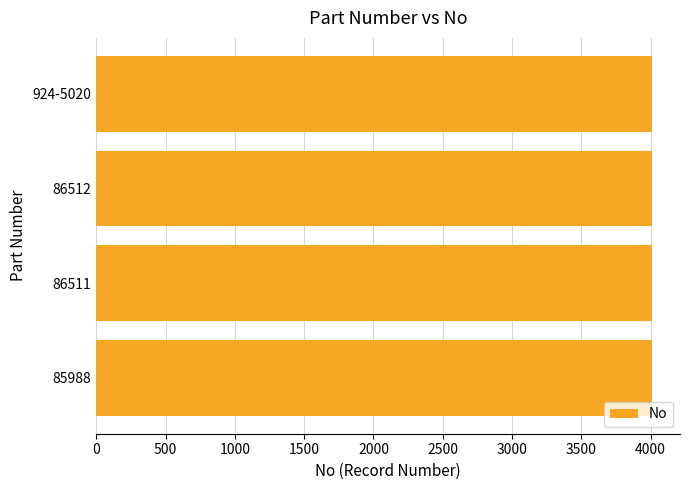

What is the sum of all values?

16038